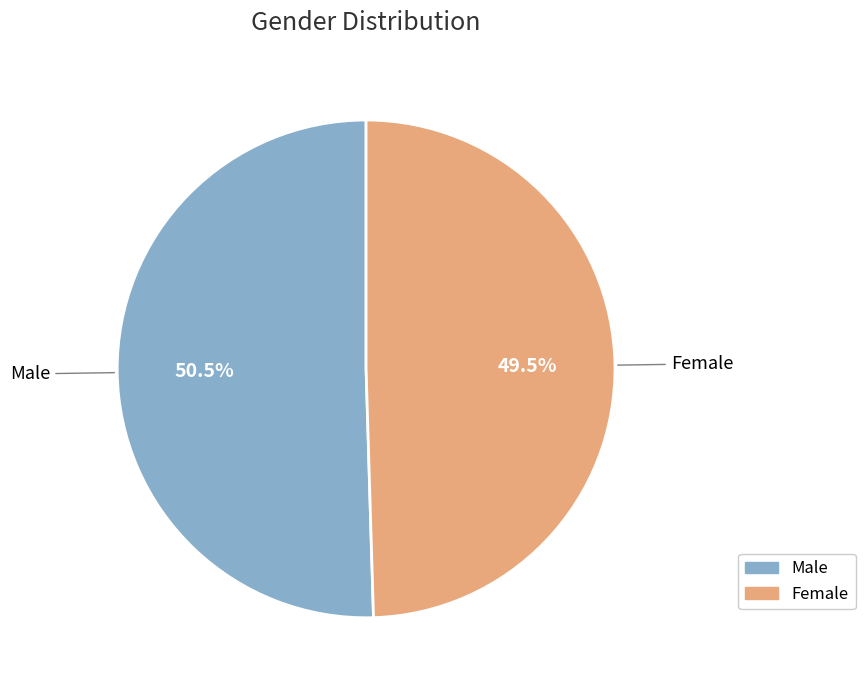

What percentage is NOT represented by Female?

50.5%